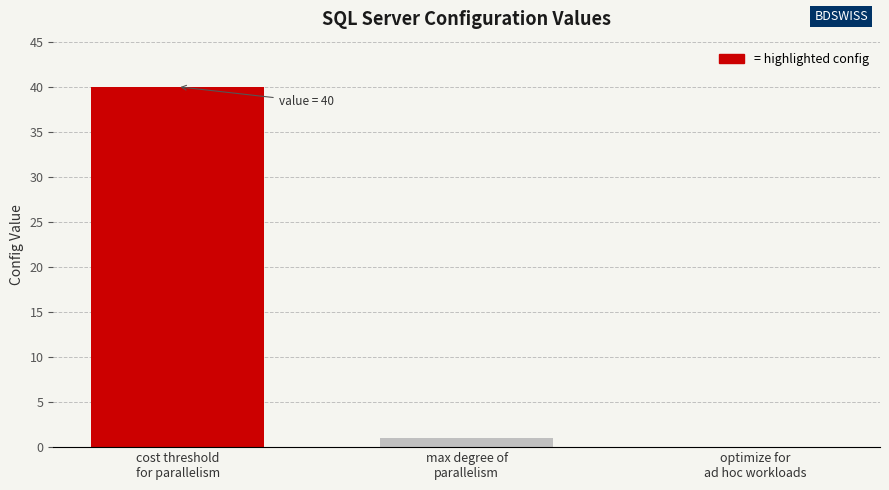

The value at optimize for
ad hoc workloads is 23. True or false?

False